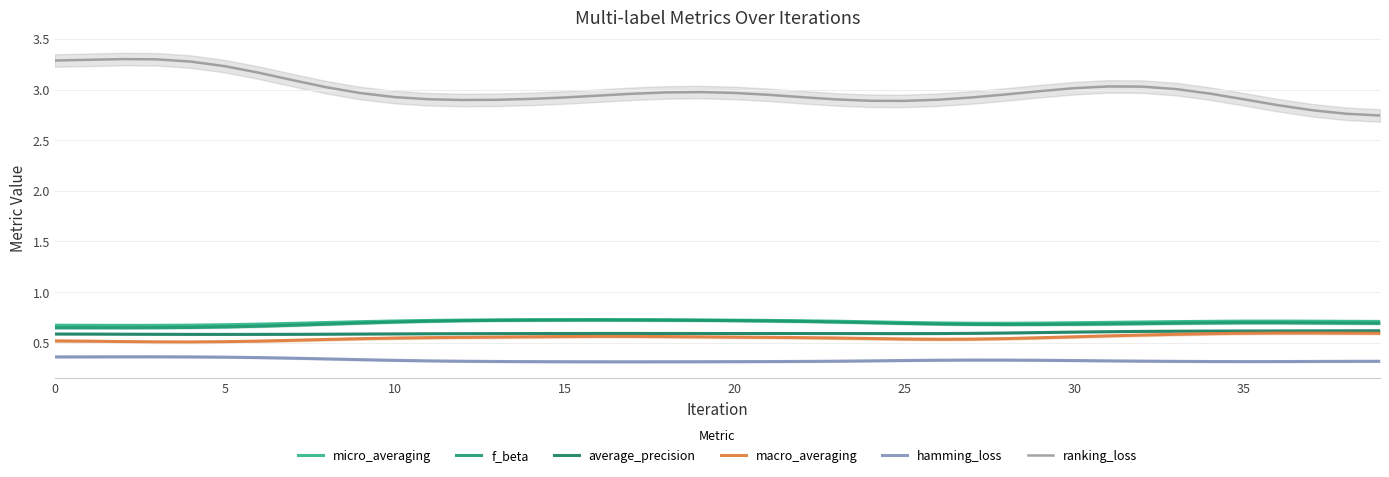

What is the sum of the average_precision values at 22 and 12?

1.2